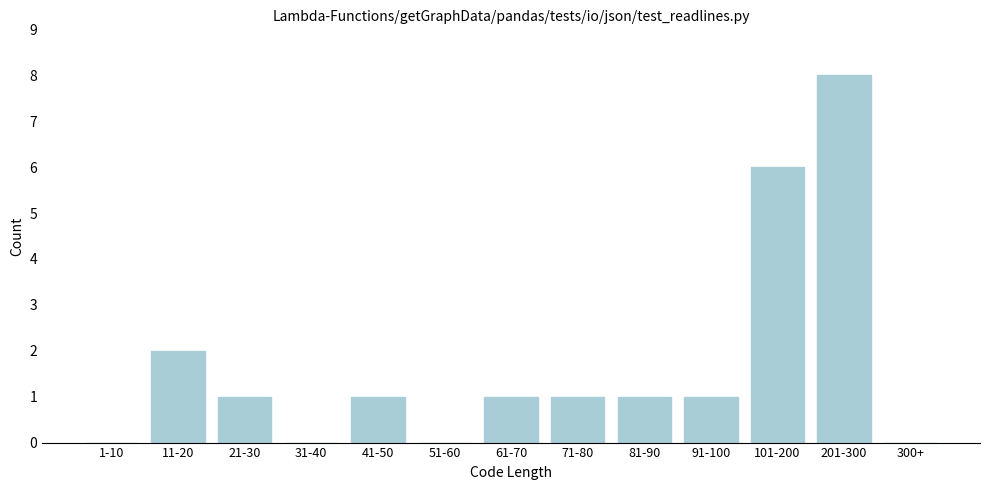

Reading right to left, list all the values displayed in this chart.

300+=0	201-300=8	101-200=6	91-100=1	81-90=1	71-80=1	61-70=1	51-60=0	41-50=1	31-40=0	21-30=1	11-20=2	1-10=0